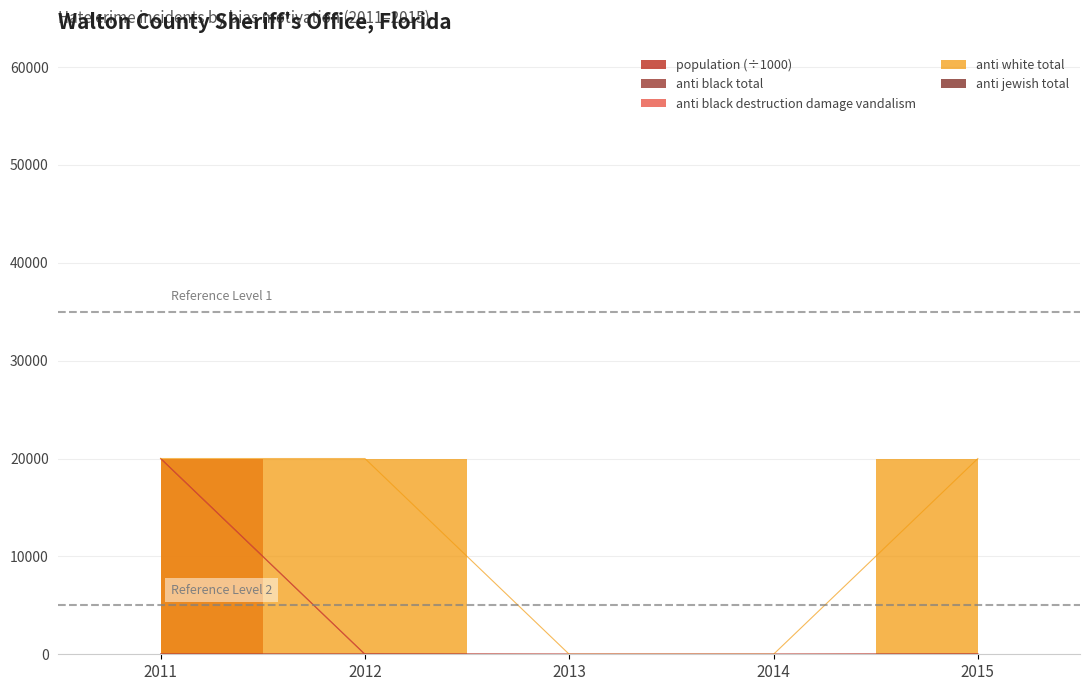

What is the difference between the second highest and second lowest values in the anti_white_total series?

20000.0